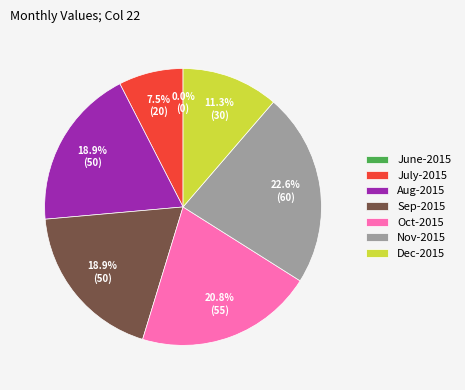

Is it true that Dec-2015 is 4% of the pie?

False